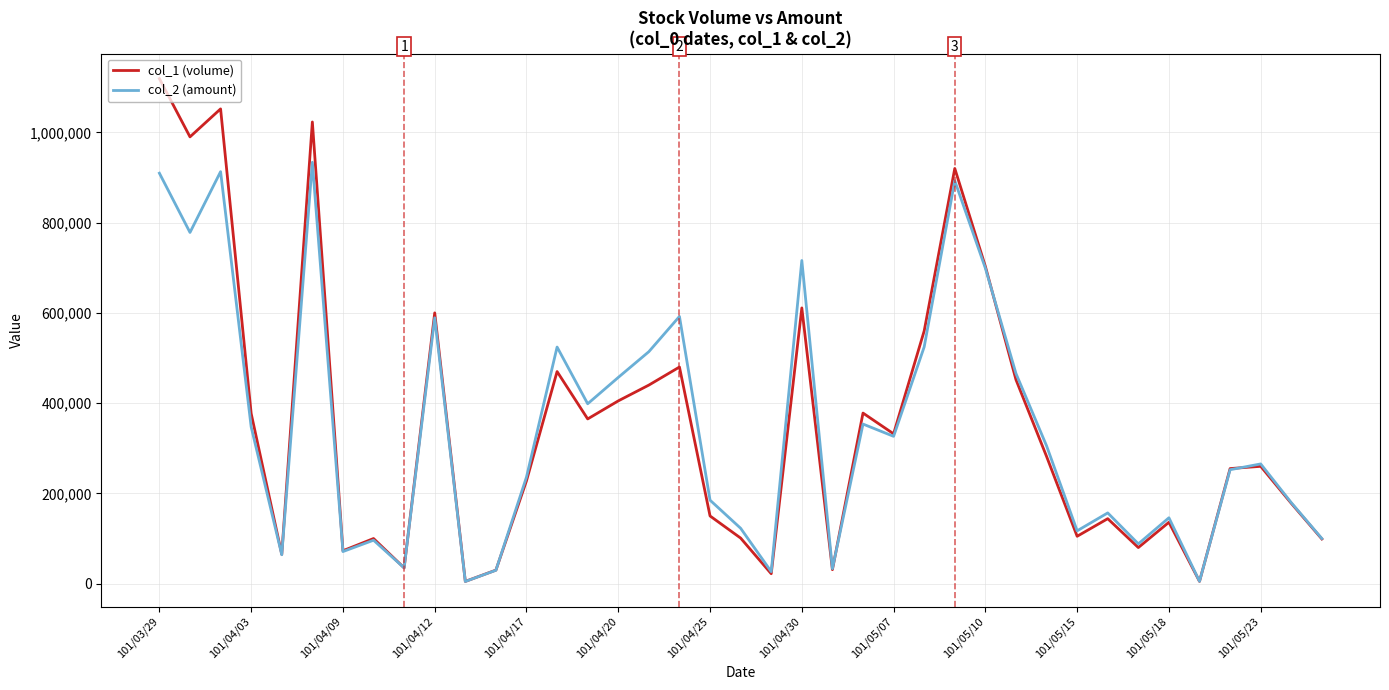

Which series has the widest spread of values?

col_1 (volume)